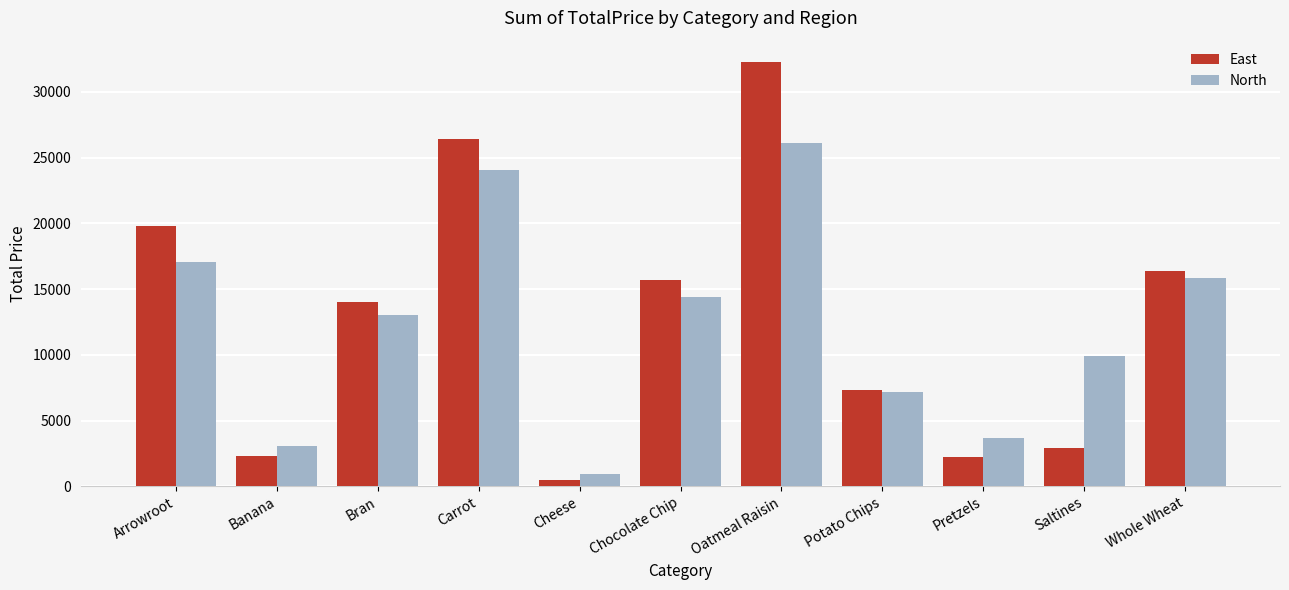

What is the sum of all North values?

135313.0